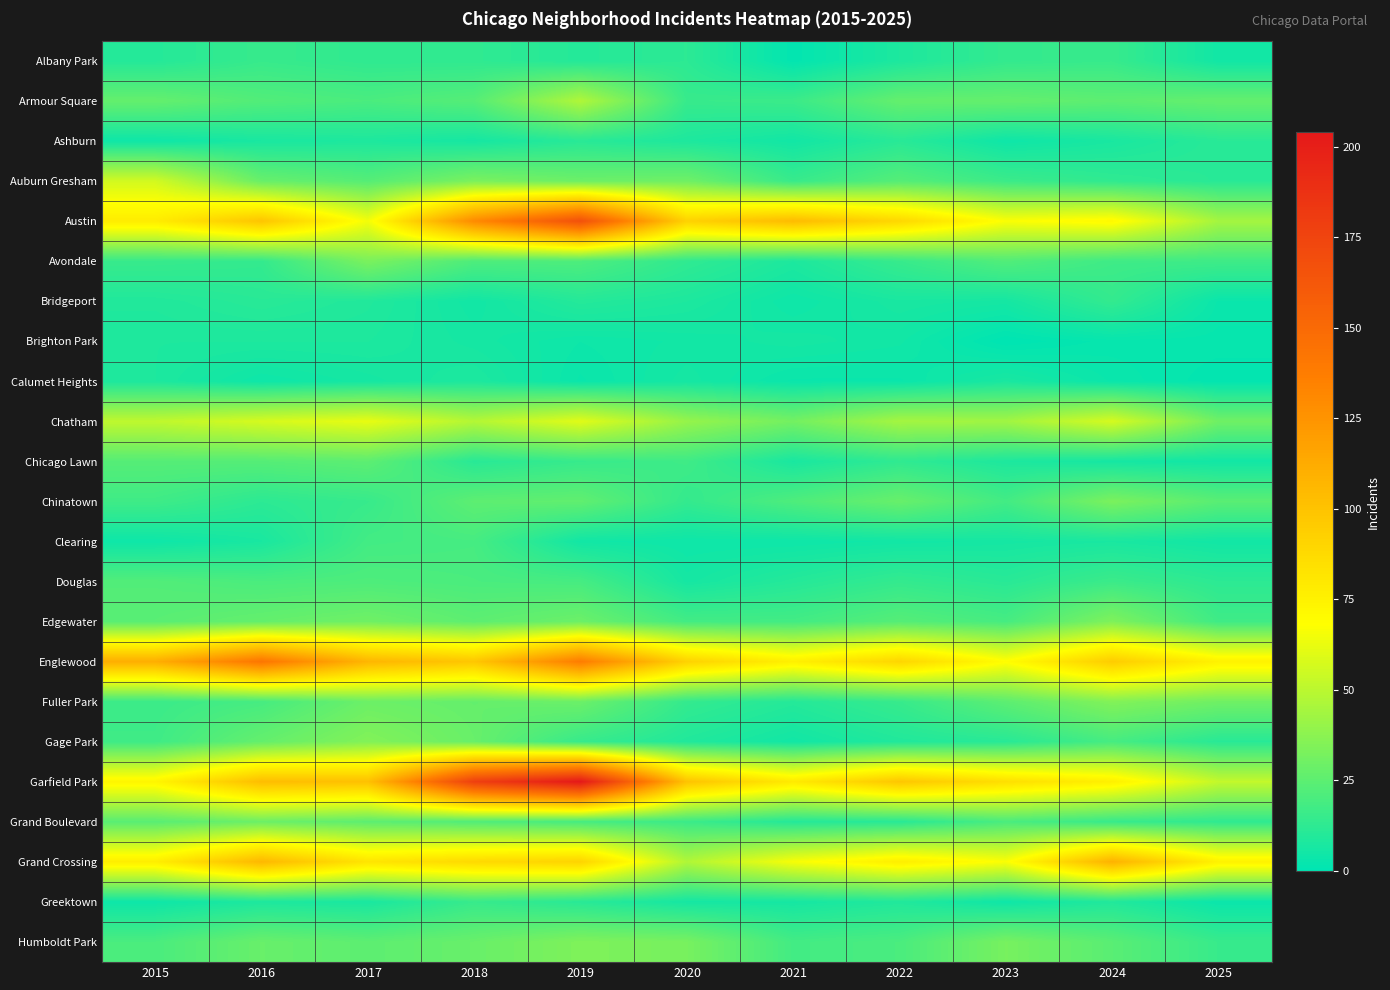

What is the difference between the highest and lowest values at 2016?

138